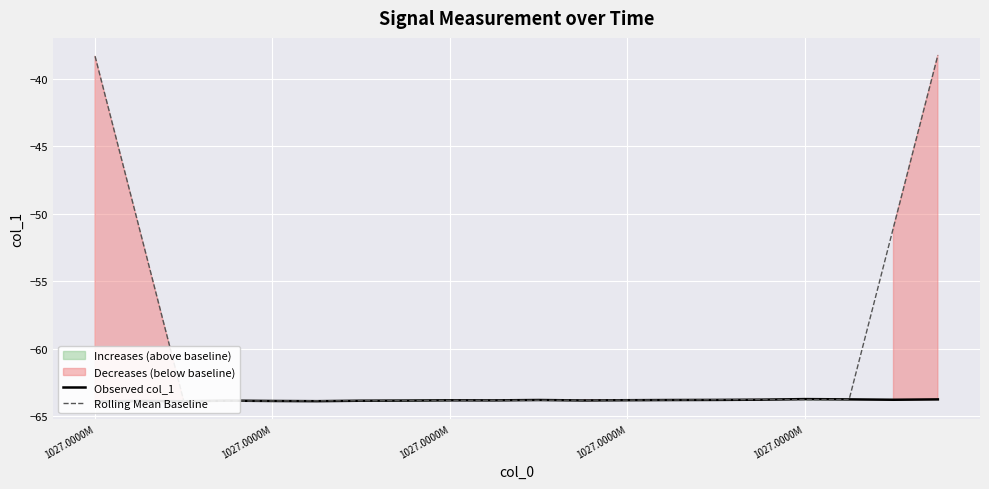

How many intersections are there between Observed col_1 and Rolling Mean Baseline?

10